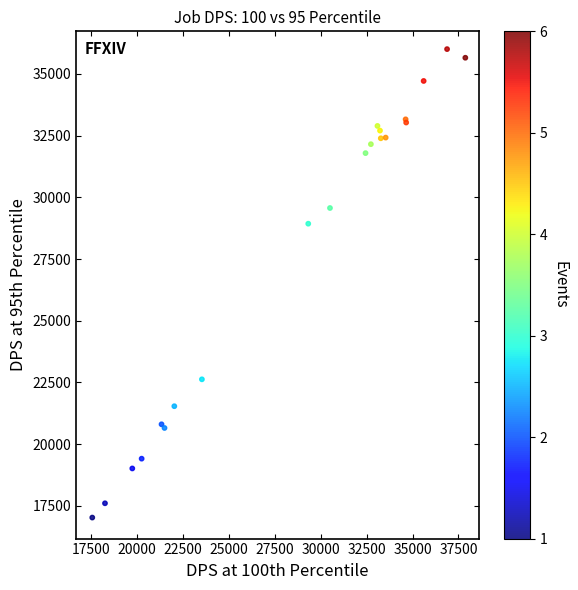

What Y value in the scatter plot is closest to 26515?

28931.2